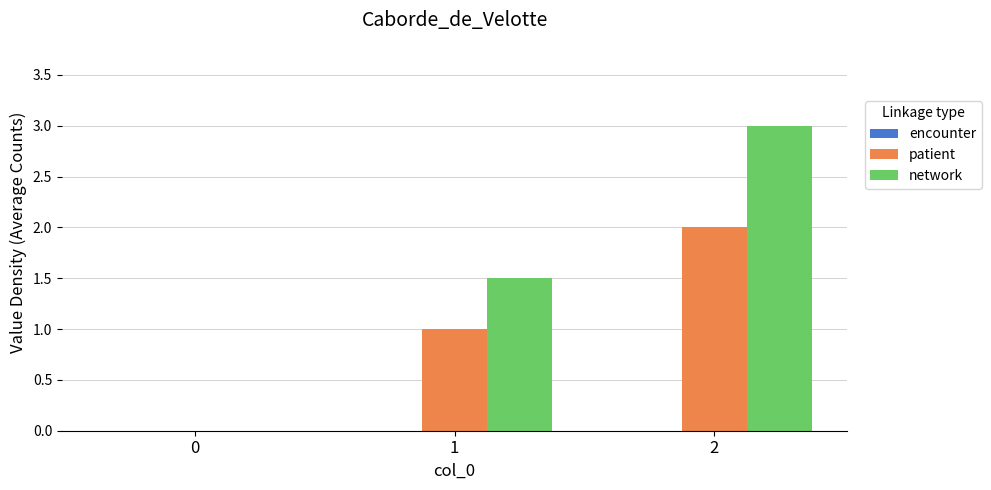

What is the sum of all patient values?

3.0